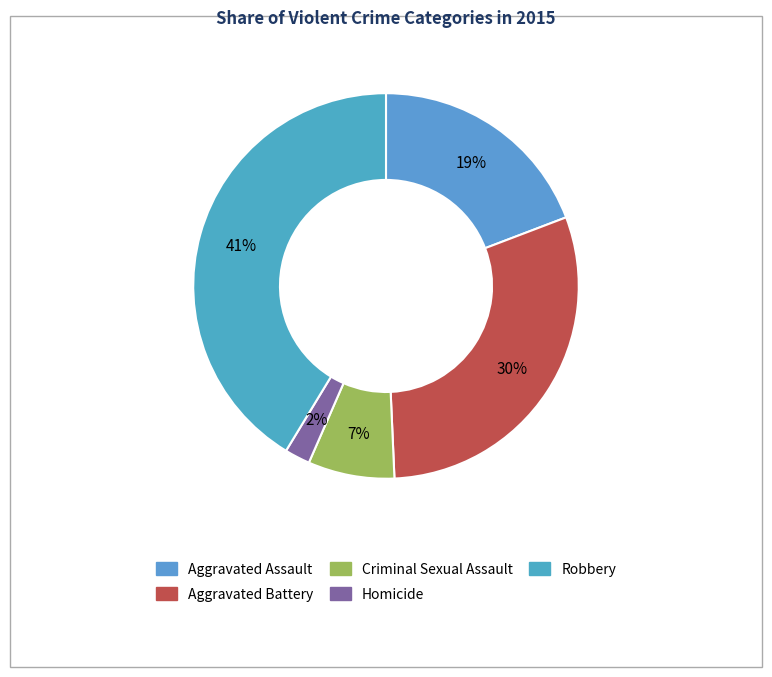

How much of the chart is everything except Homicide?

97.9%